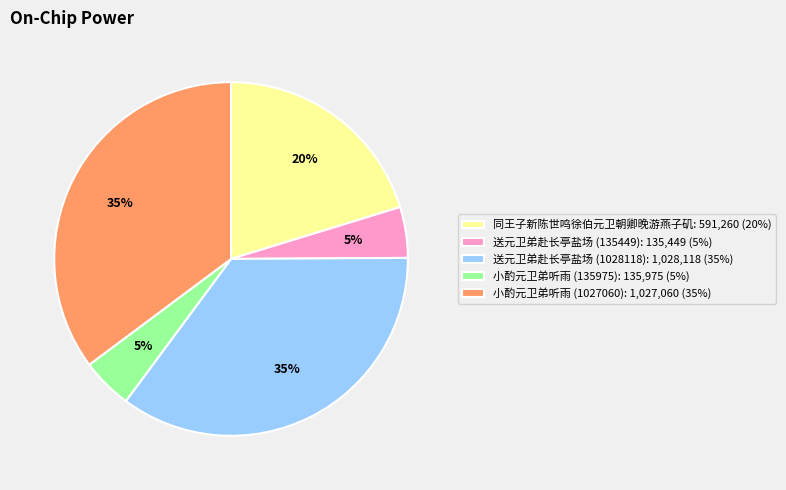

To the nearest percent, what portion does 送元卫弟赴长亭盐场 (135449) represent?

5%